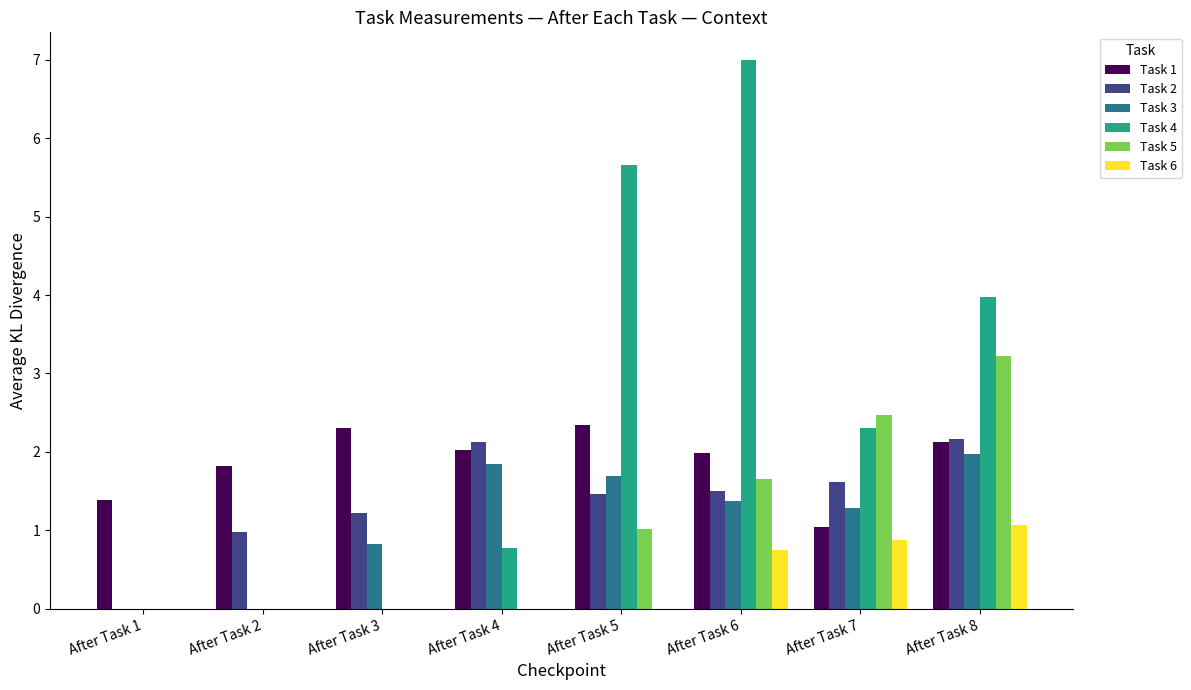

Where is Task 2 nearest to the value 1?

After Task 2